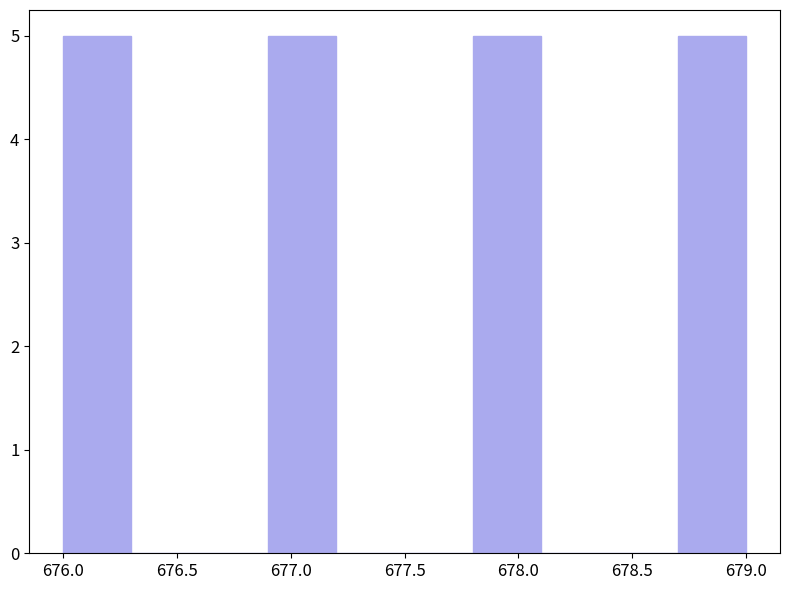

What is the height of the bar covering 678.7 to 679.0 on the x-axis? The values are not printed on the chart, so give them approximately, as read against the axis.

5